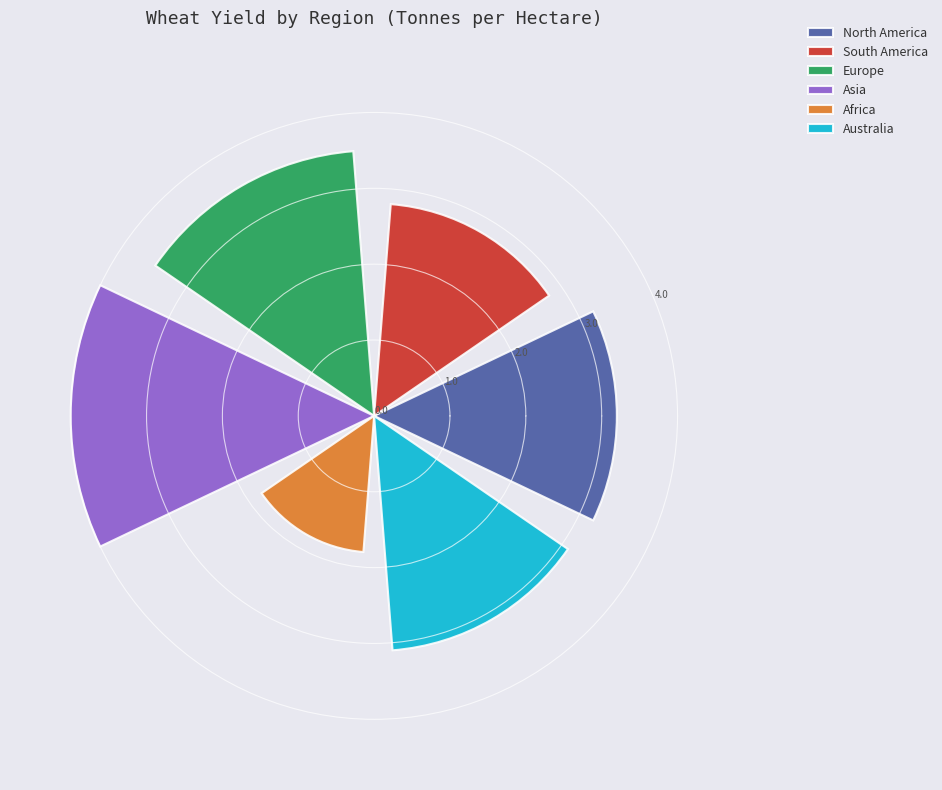

Which series has the widest spread of values?

North America